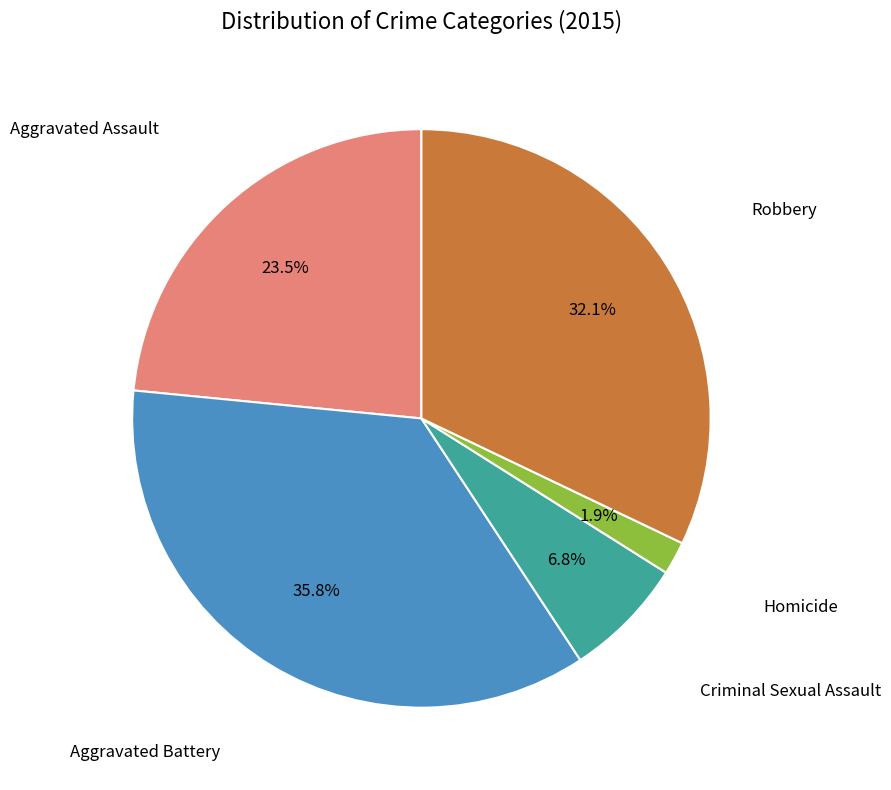

Is there any slice that represents more than half of the pie?

No